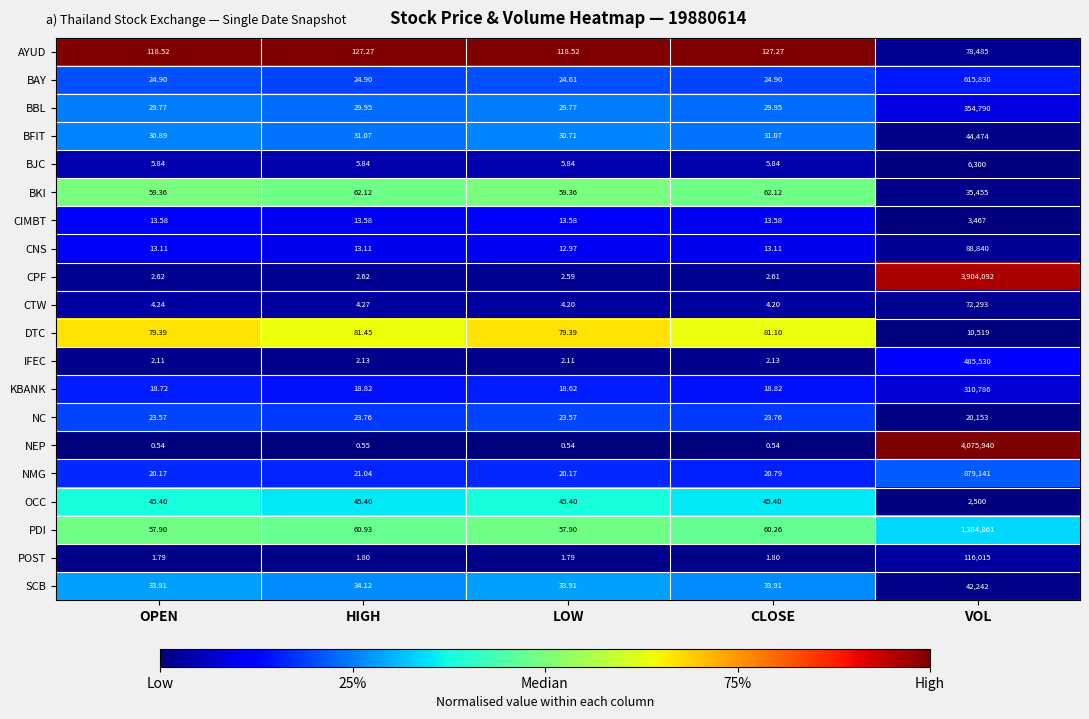

Which label corresponds to the largest value in the chart?

VOL